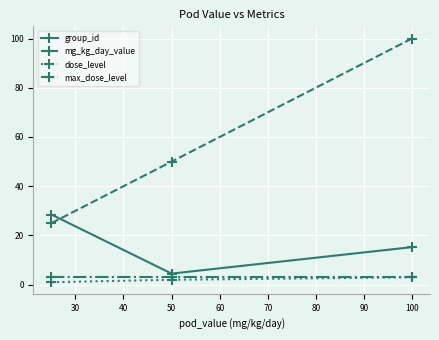

What is the value of the dose_level point at the 3rd from the left?

3.0